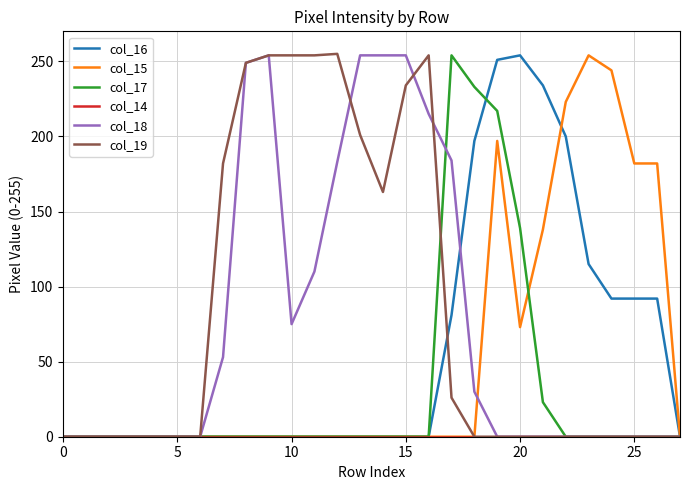

Does the chart have visible grid lines?

Yes